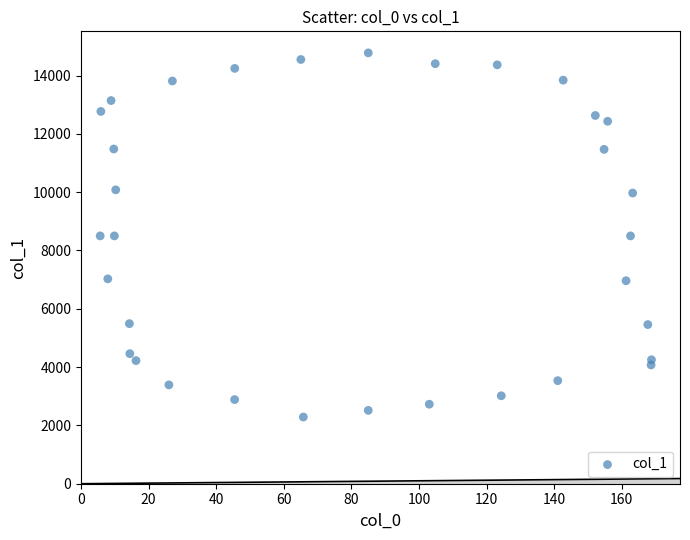

What is the range of Y values (max minus min)?

12490.0